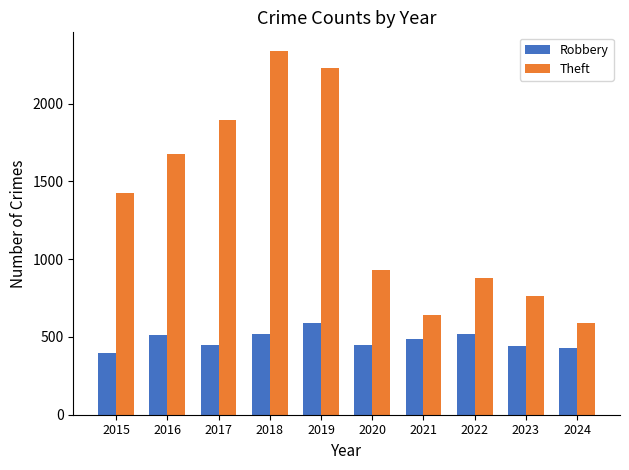

What is the sum of the Robbery values at 2018 and 2017?

966